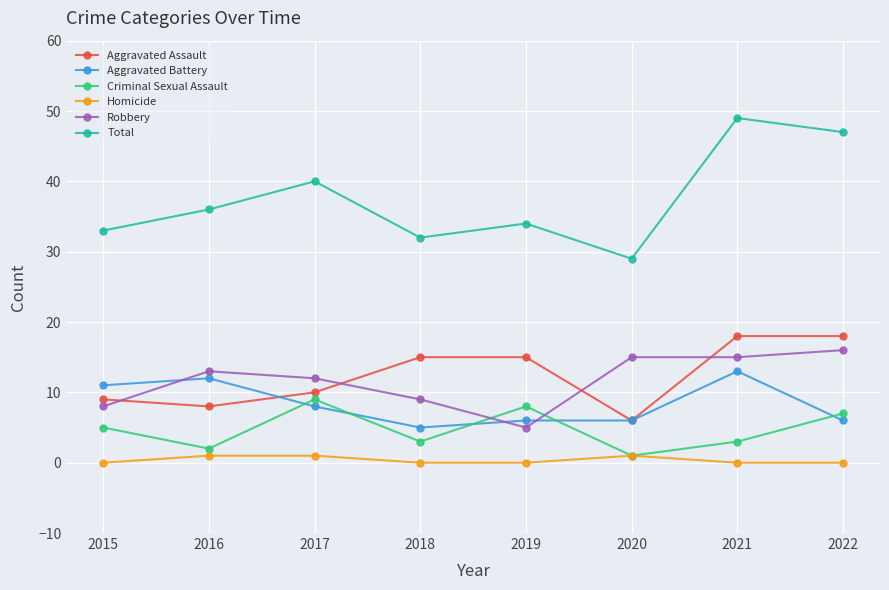

Which category has the lowest value in the Criminal Sexual Assault series?

2020